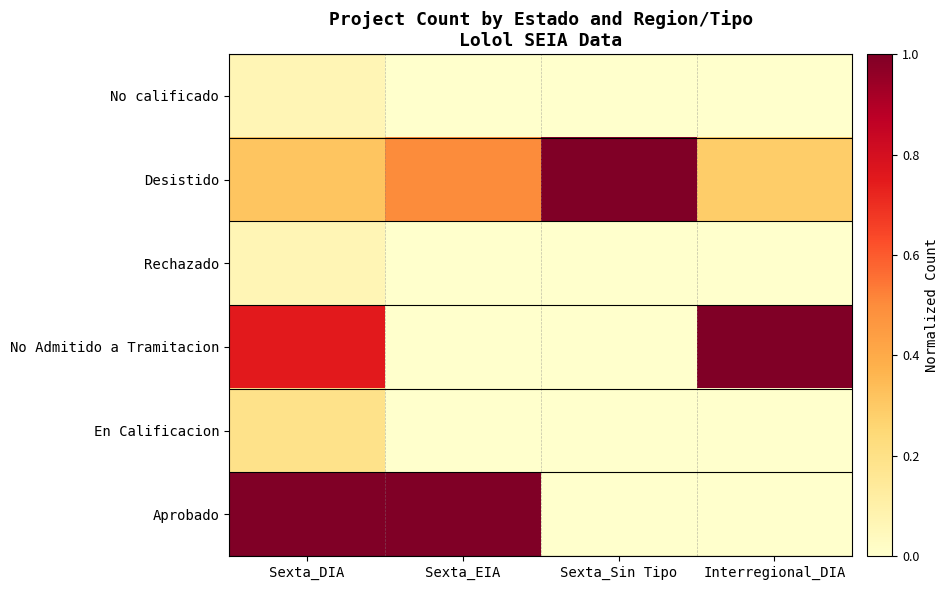

What is the total value across all series at Sexta_DIA?

2.4